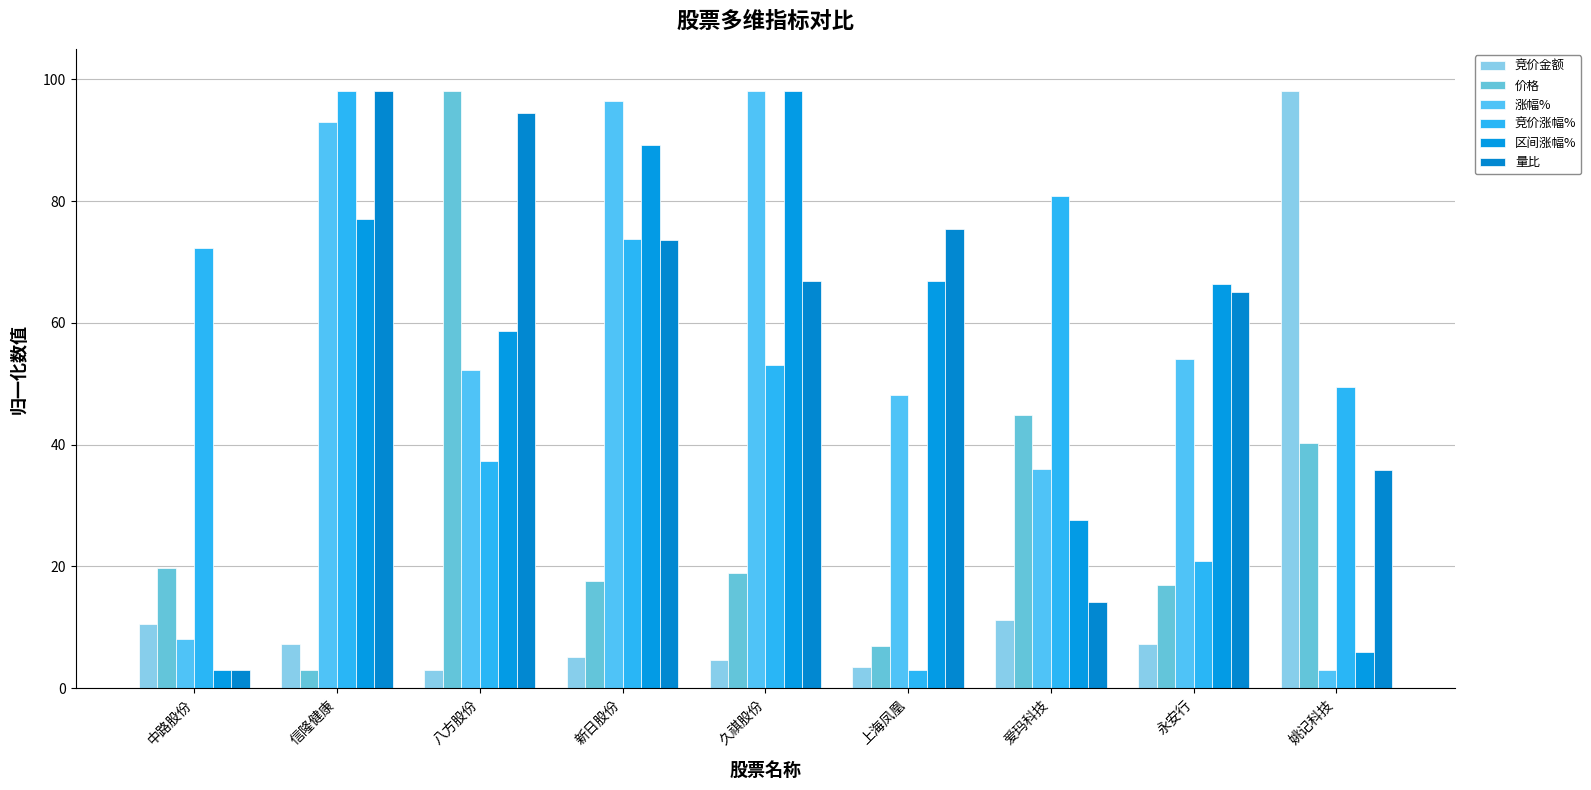

What position from the left is 八方股份?

3